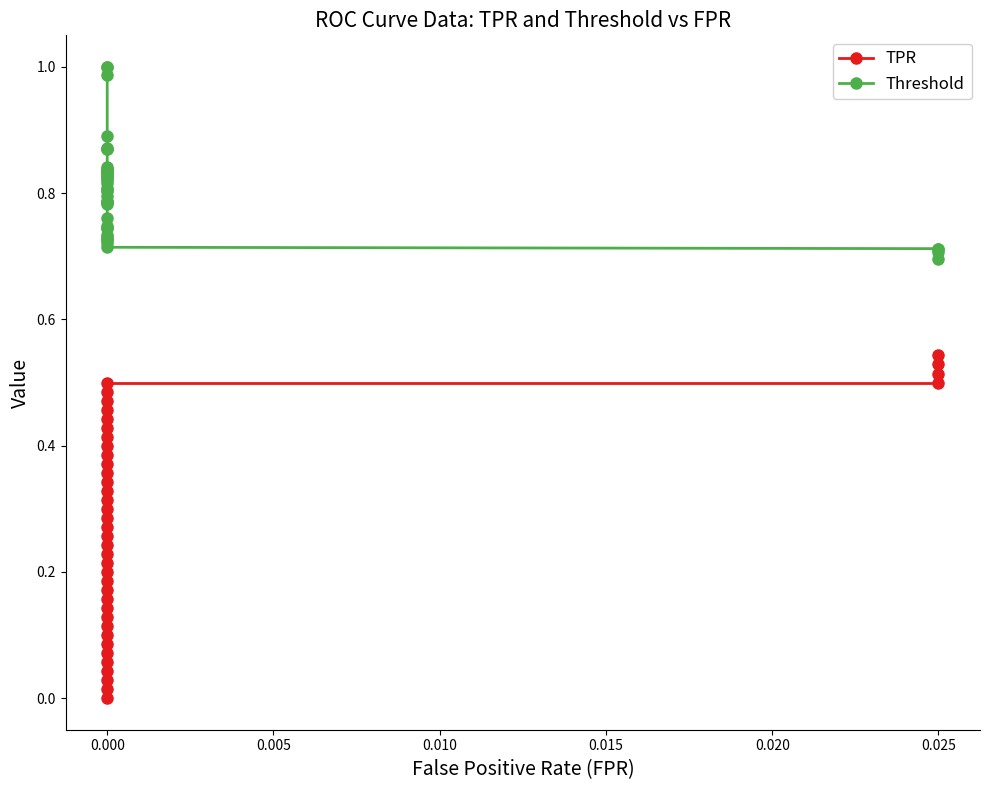

Is the value of TPR at 0.000 greater than the value of Threshold at 0.000?

No